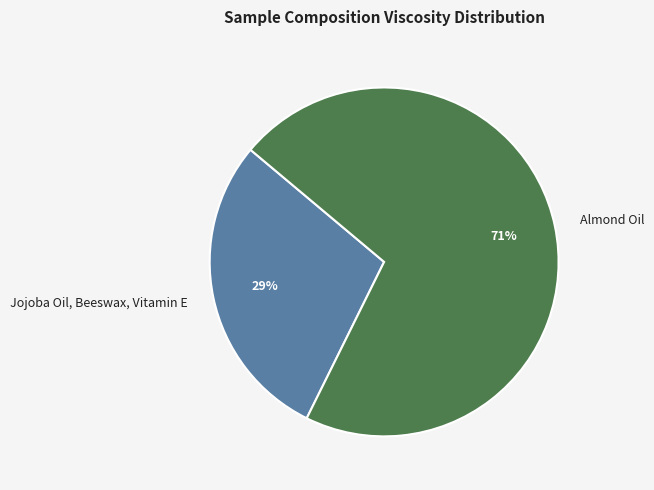

To the nearest percent, what is the difference between the Jojoba Oil, Beeswax, Vitamin E and Almond Oil slice percentages?

42%